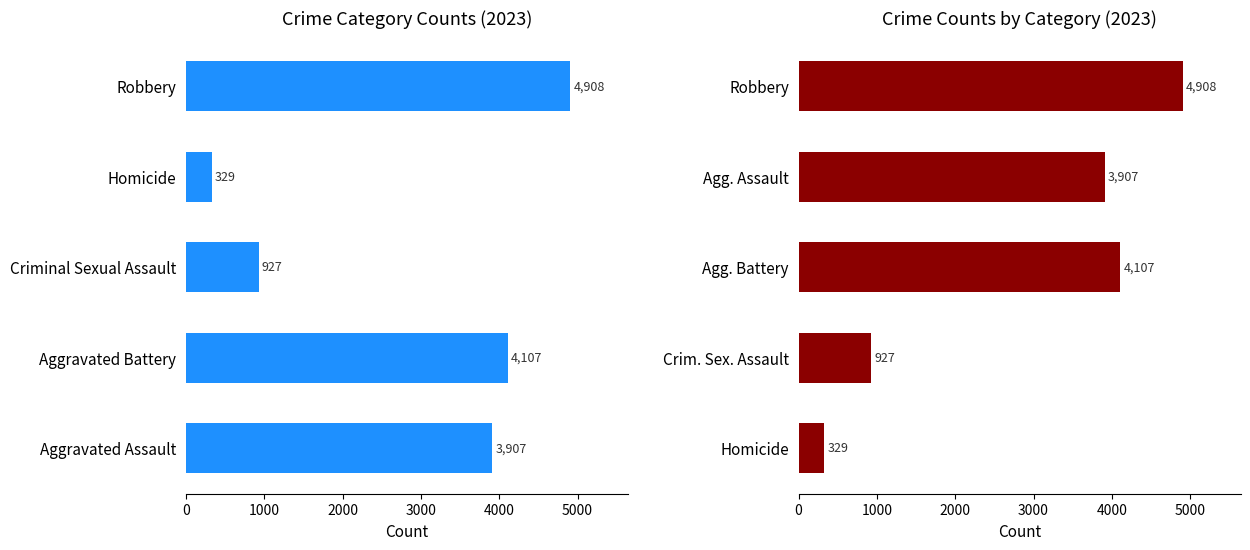

What is the difference between the maximum and second lowest values?

3981